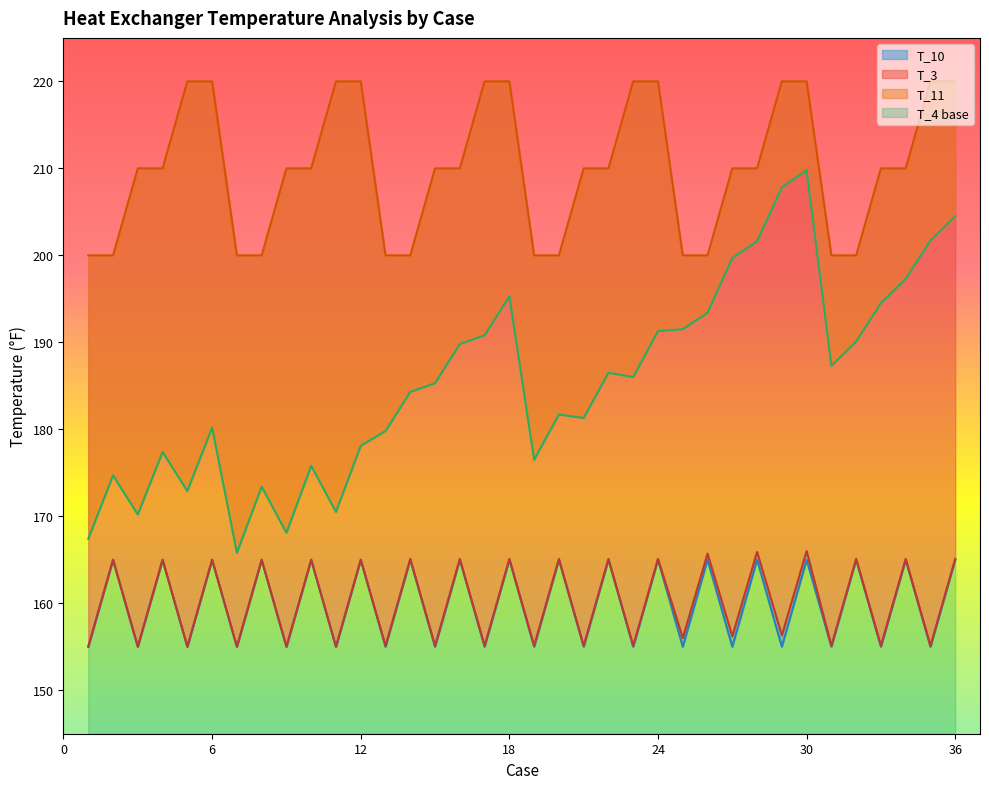

Where is the first local minimum for T_4?

3